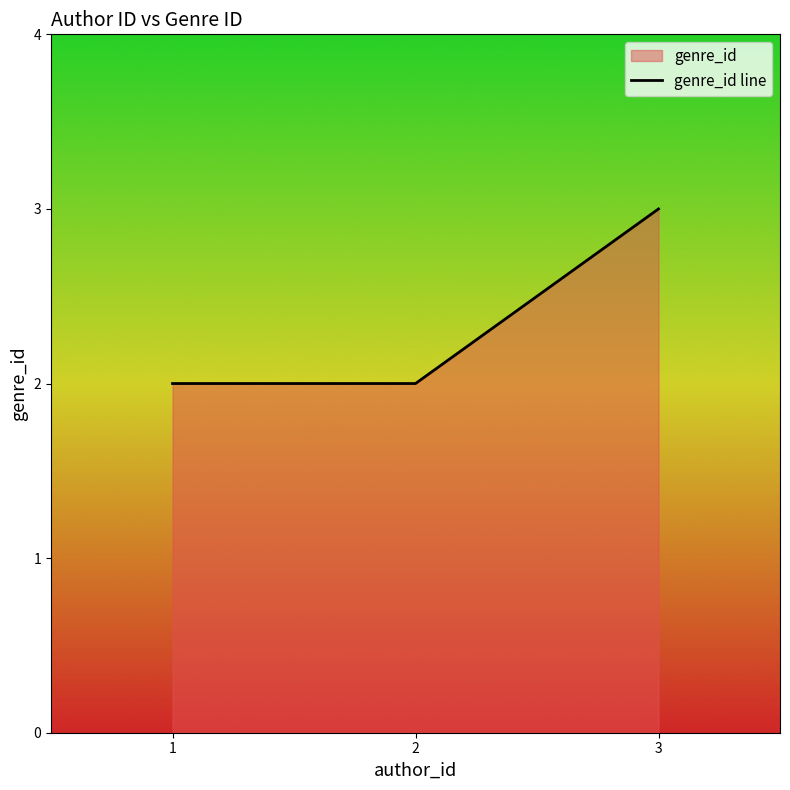

Which label corresponds to the largest value in the chart?

3